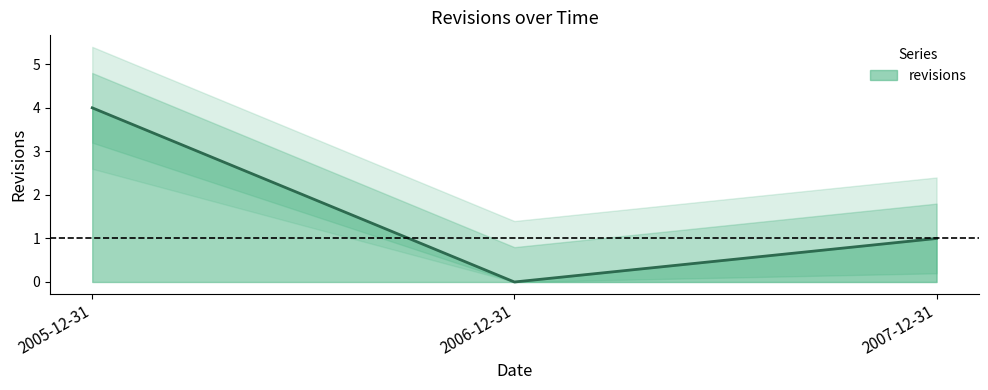

What is the difference between the values at 2007-12-31 and 2006-12-31?

1